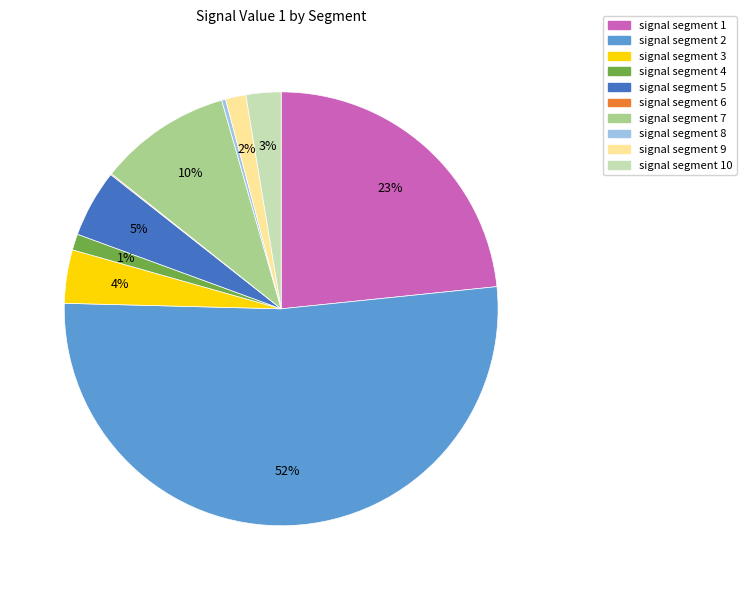

Combined, do signal segment 9 and signal segment 4 account for over 50%?

No